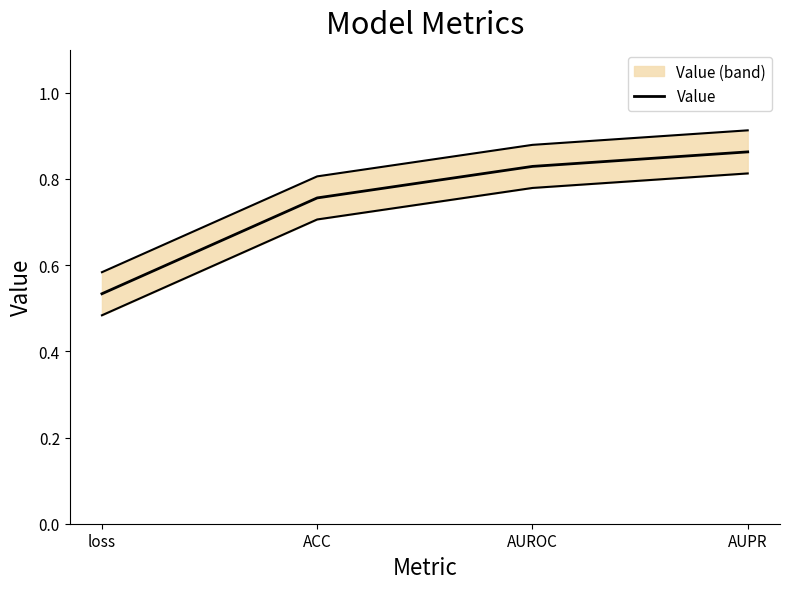

At which label is the value closest to 0?

loss